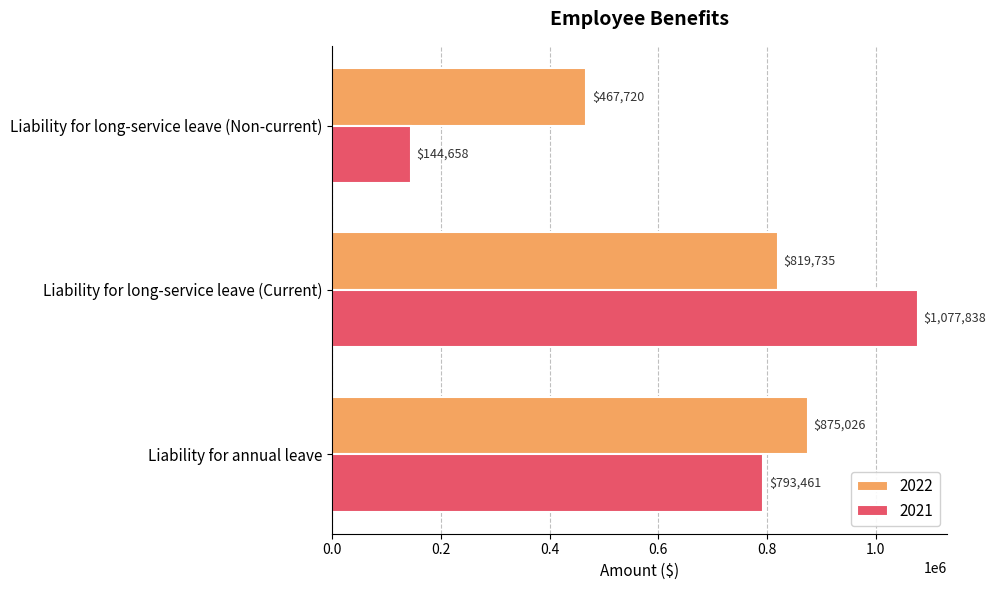

List the series in order of their peak value, highest first.

2021, 2022